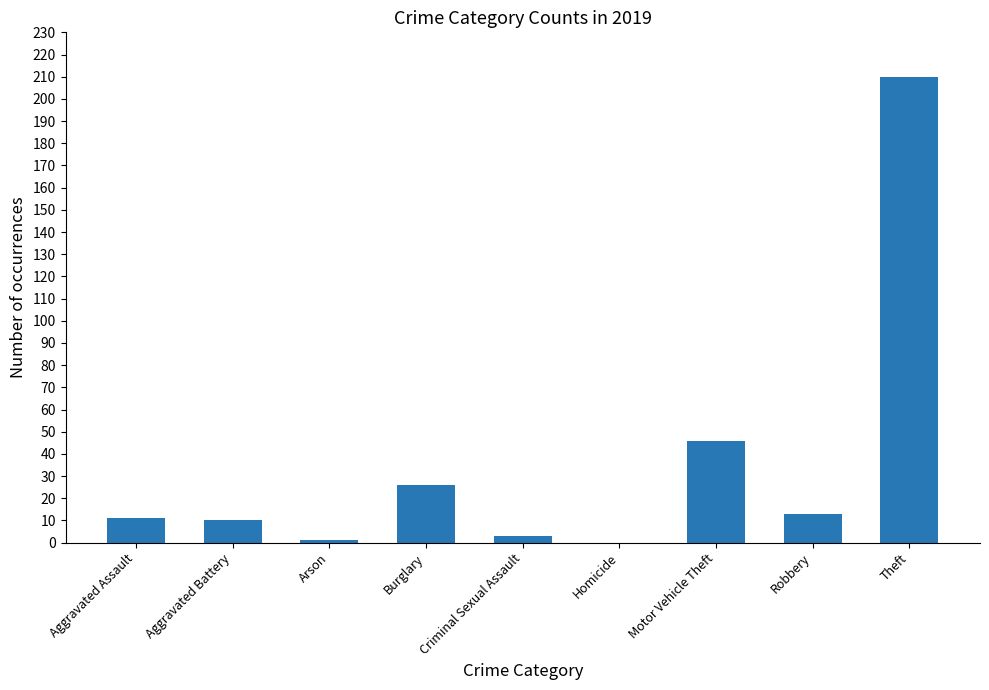

What is the sum of all values?

320